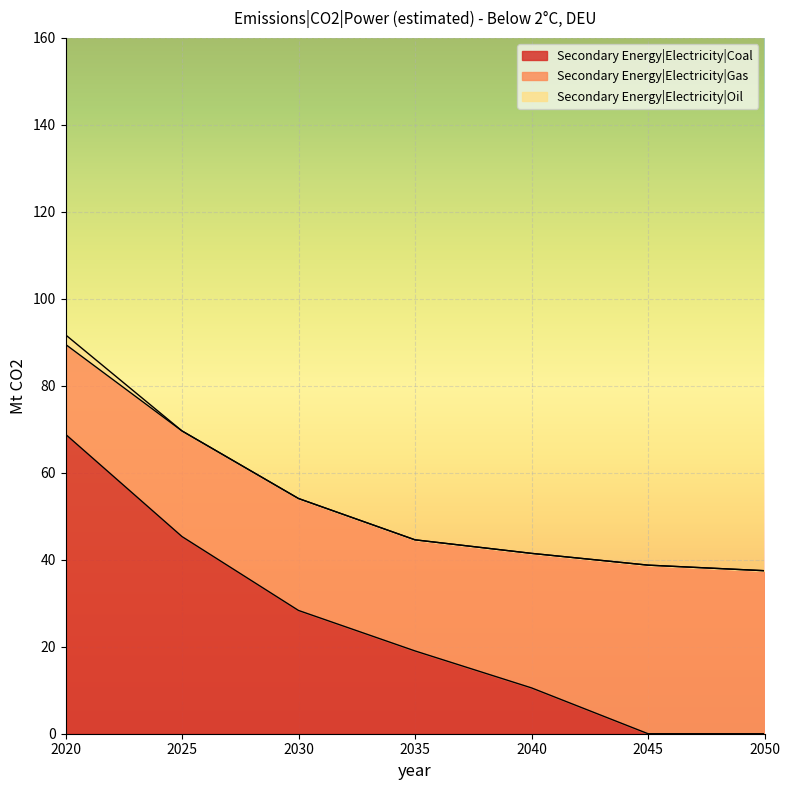

What is the sum of the Secondary Energy|Electricity|Gas values at 2030 and 2050?

63.2